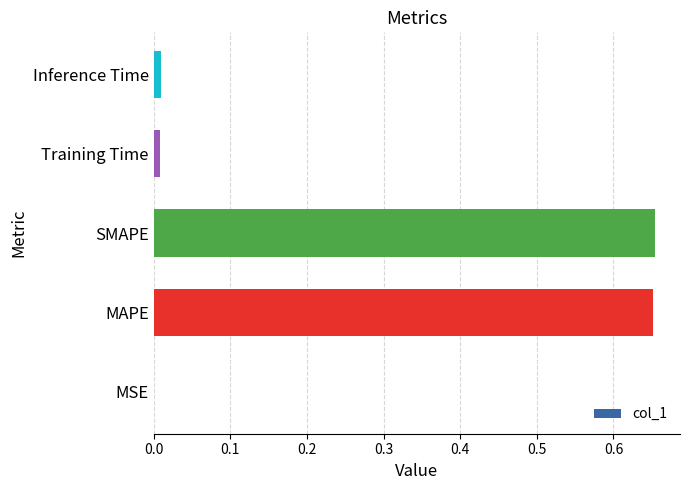

What is the sum of all values?

1.3